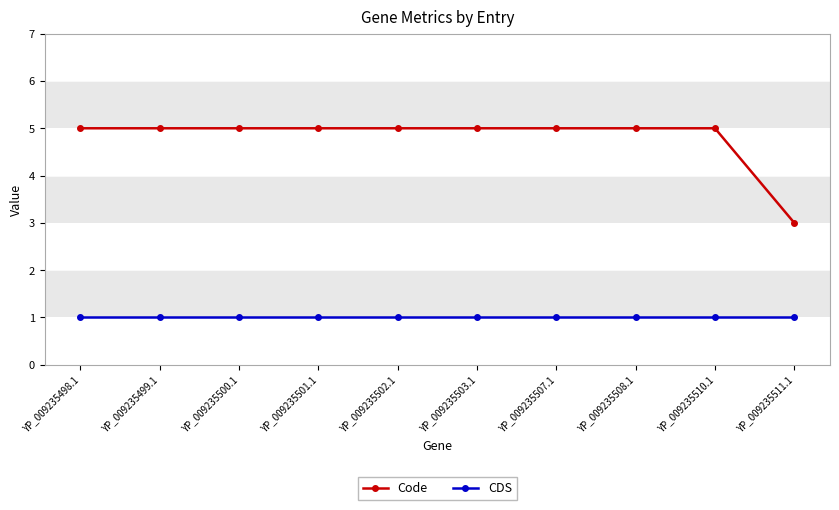

Reading right to left, extract all data points from this chart.

Code: YP_009235511.1=3	YP_009235510.1=5	YP_009235508.1=5	YP_009235507.1=5	YP_009235503.1=5	YP_009235502.1=5	YP_009235501.1=5	YP_009235500.1=5	YP_009235499.1=5	YP_009235498.1=5
CDS: YP_009235511.1=1	YP_009235510.1=1	YP_009235508.1=1	YP_009235507.1=1	YP_009235503.1=1	YP_009235502.1=1	YP_009235501.1=1	YP_009235500.1=1	YP_009235499.1=1	YP_009235498.1=1